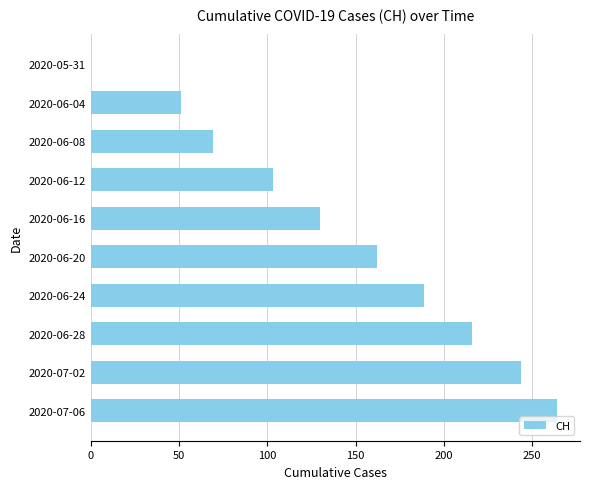

Is it true that the value at 2020-07-02 is 104?

False